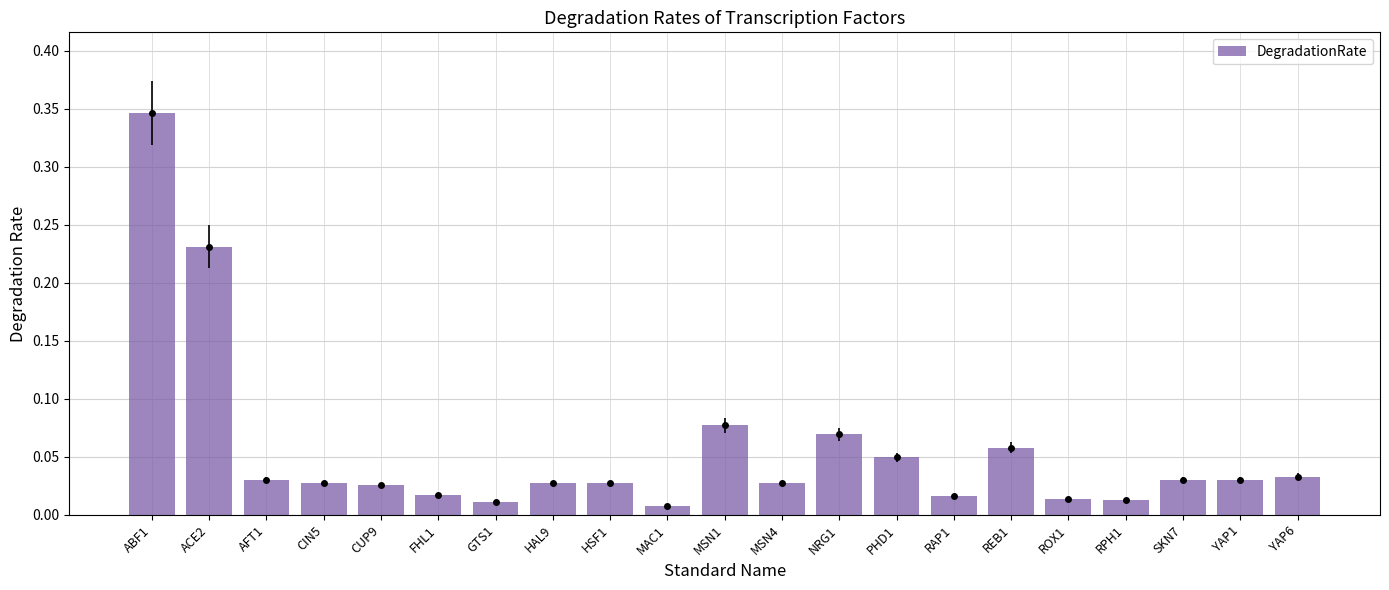

Reading left to right, what are all the values shown in this chart?

ABF1=0.3	ACE2=0.2	AFT1=0.0	CIN5=0.0	CUP9=0.0	FHL1=0.0	GTS1=0.0	HAL9=0.0	HSF1=0.0	MAC1=0.0	MSN1=0.1	MSN4=0.0	NRG1=0.1	PHD1=0.0	RAP1=0.0	REB1=0.1	ROX1=0.0	RPH1=0.0	SKN7=0.0	YAP1=0.0	YAP6=0.0